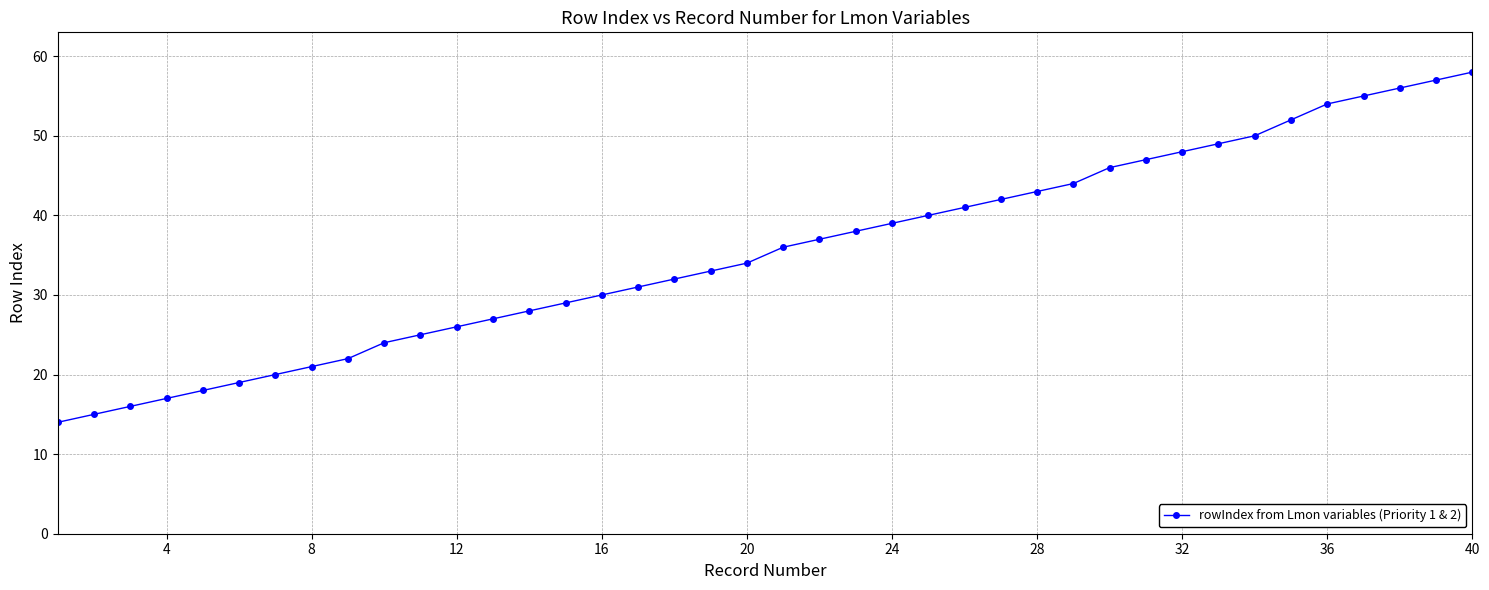

What is the difference between the maximum and minimum values?

44